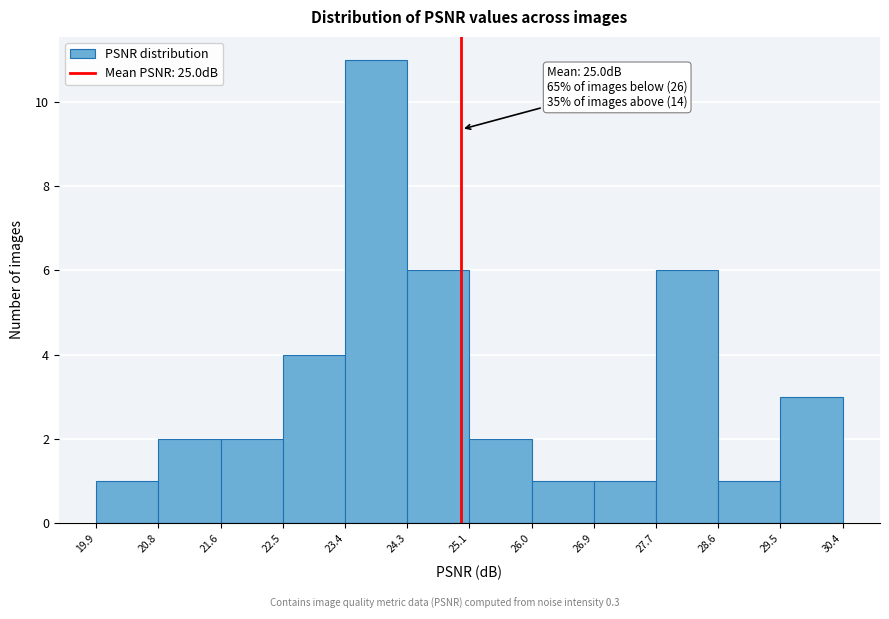

Which range on the x-axis has the tallest bar?

23.4 to 24.3